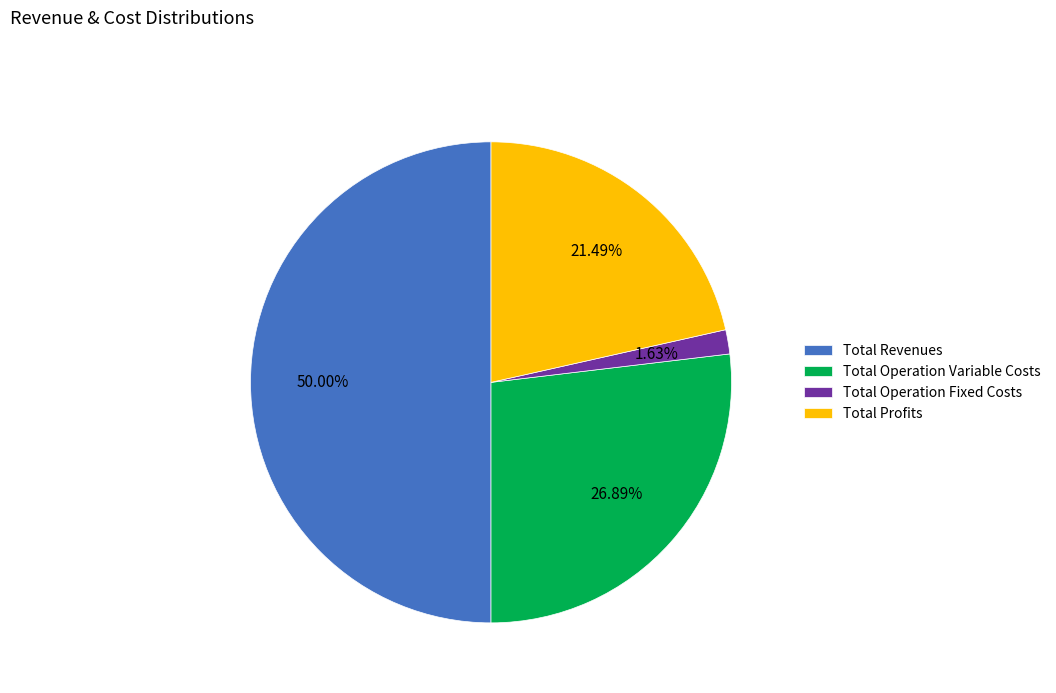

What percentage is NOT represented by Total Operation Variable Costs?

73.1%